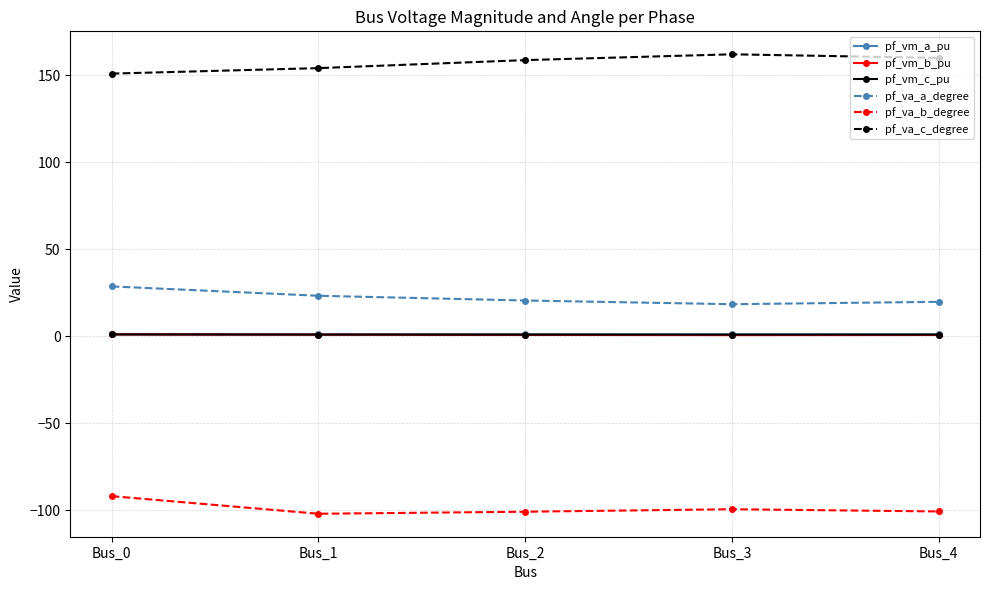

What is the difference between the highest and lowest values at Bus_0?

242.8